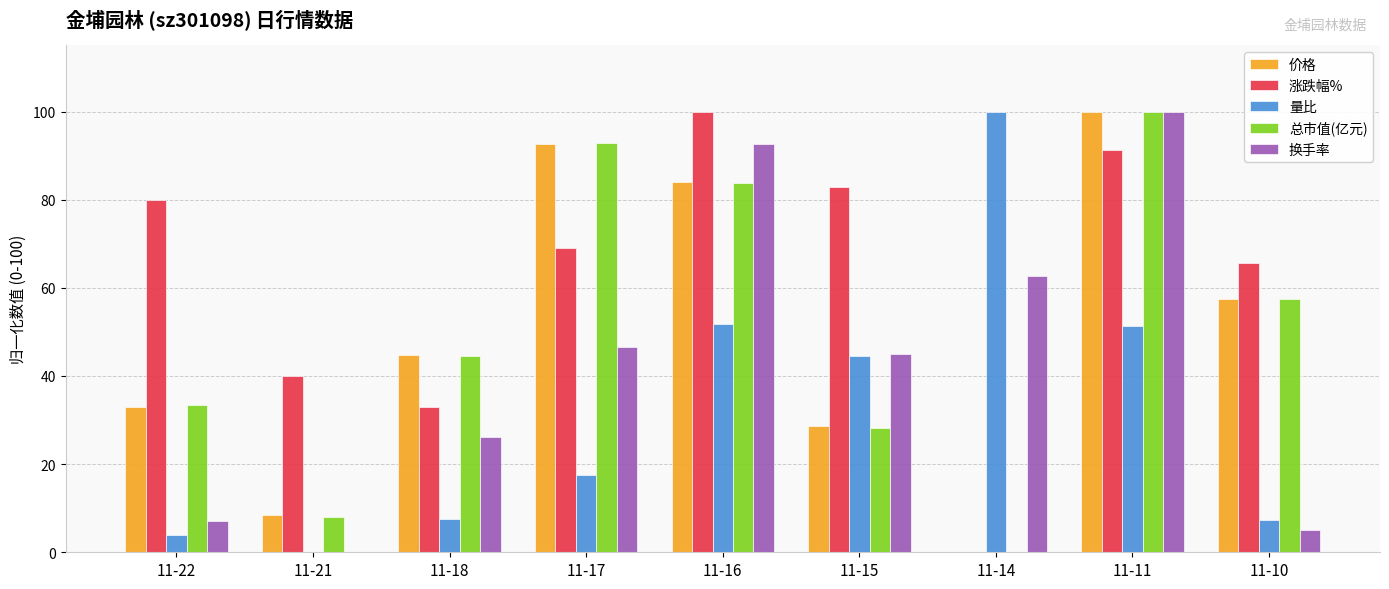

What is the average value of the 换手率 series?

42.8